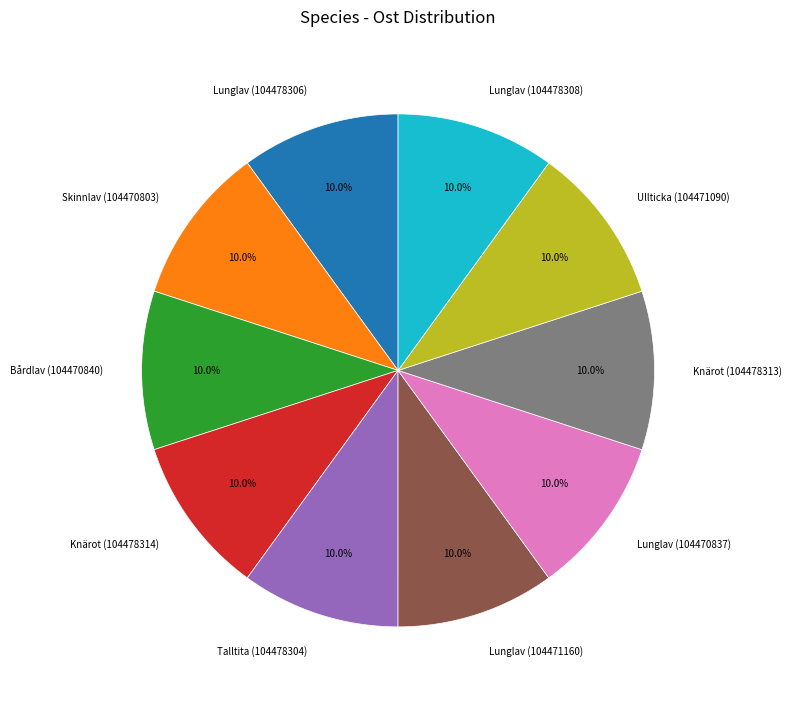

True or false: Skinnlav (104470803) accounts for 1% of the total.

False